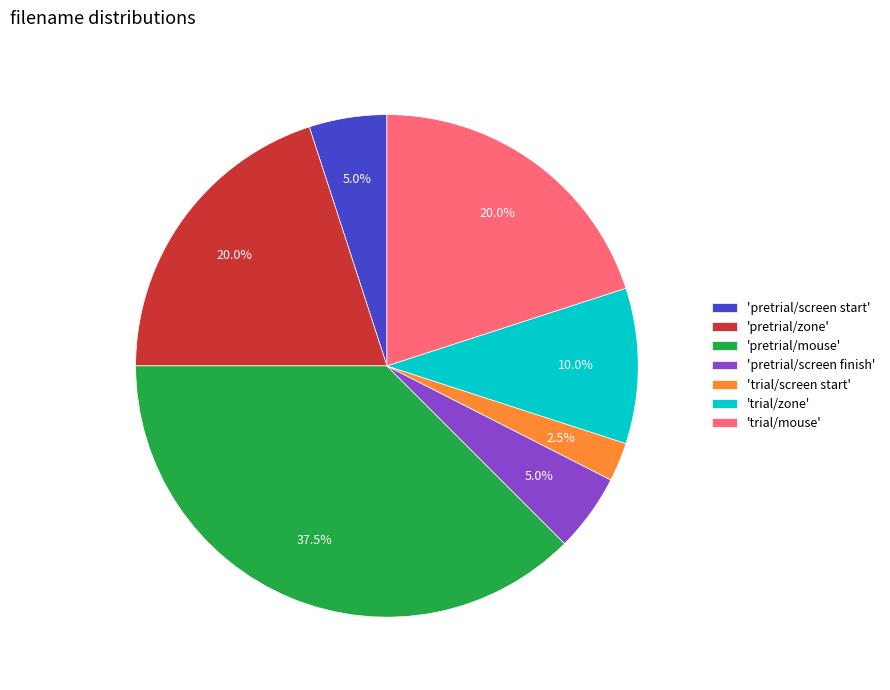

Which has a higher value, 'trial/mouse' or 'pretrial/mouse'?

'pretrial/mouse'